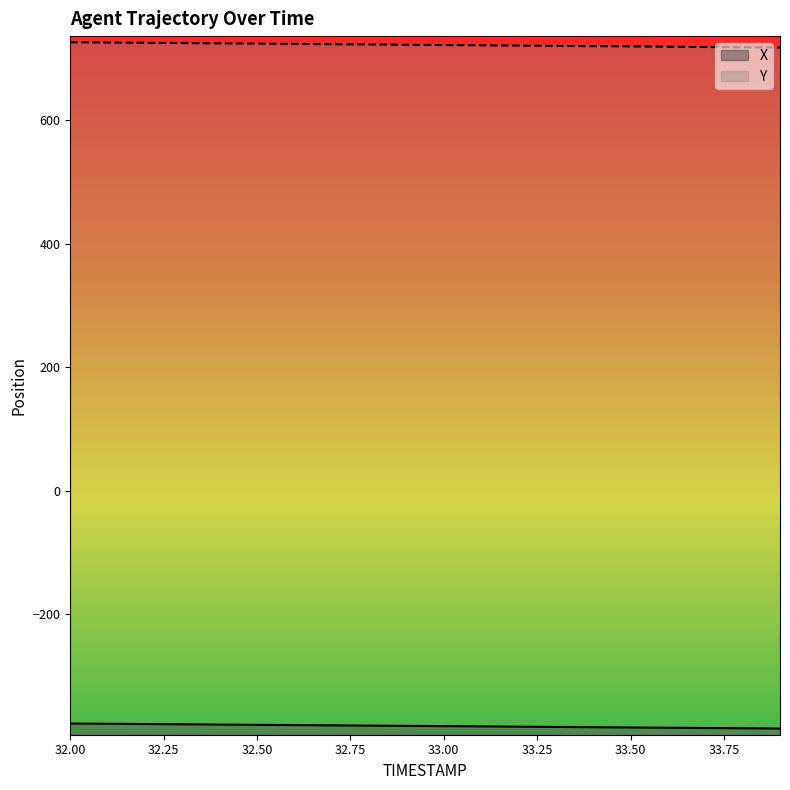

How many lines are shown in the chart?

2